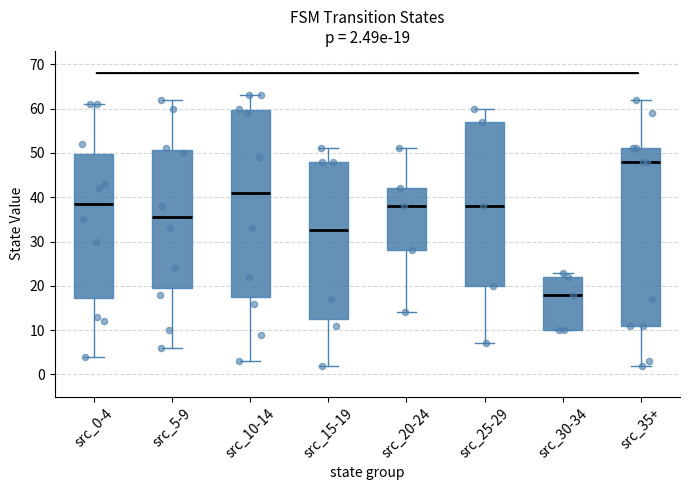

Which box is the tallest, from its lower edge to its upper edge?

src_10-14